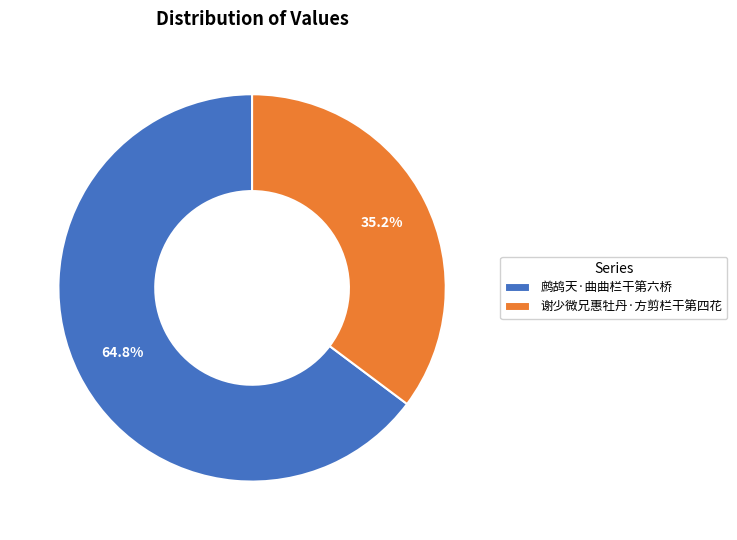

What percentage is the 鹧鸪天·曲曲栏干第六桥 slice, to the nearest percent?

65%